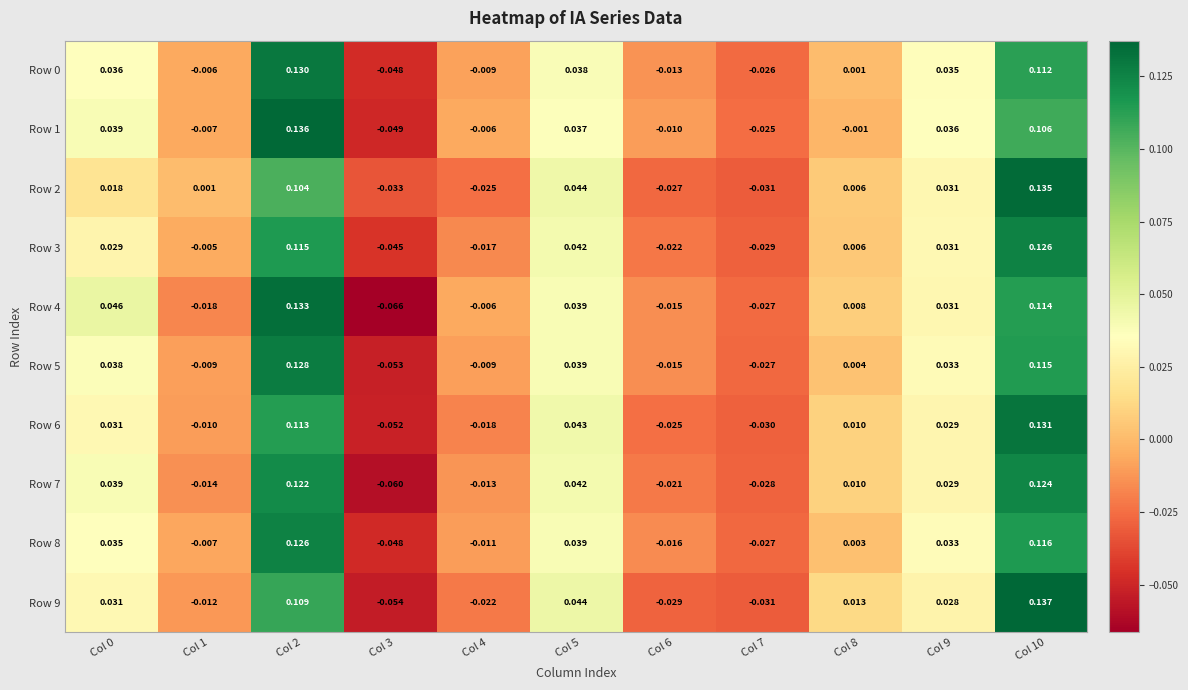

Is the value of Row 4 at Col 2 greater than the value of Row 5 at Col 8?

Yes